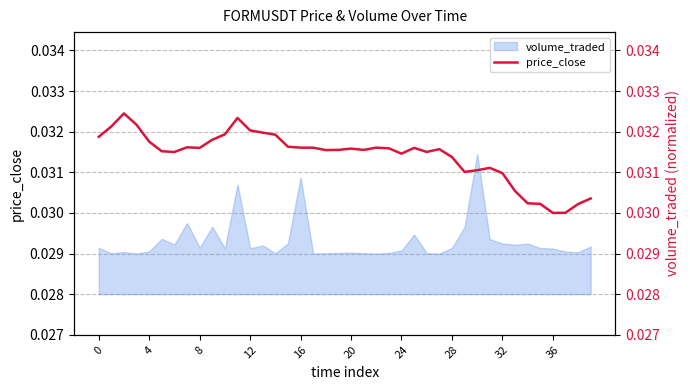

The chart shows a value of 0.0 at 16. True or false?

True